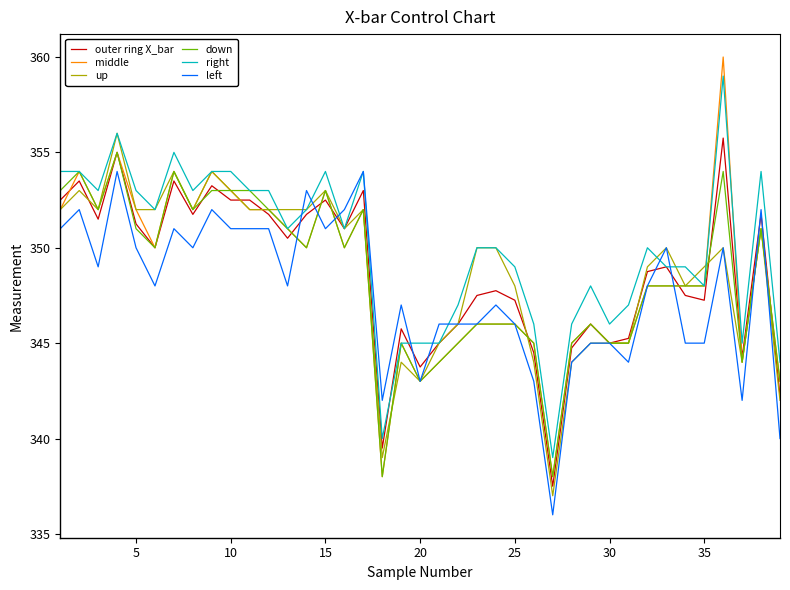

List the series in order of their peak value, highest first.

middle, right, up, outer ring X_bar, down, left